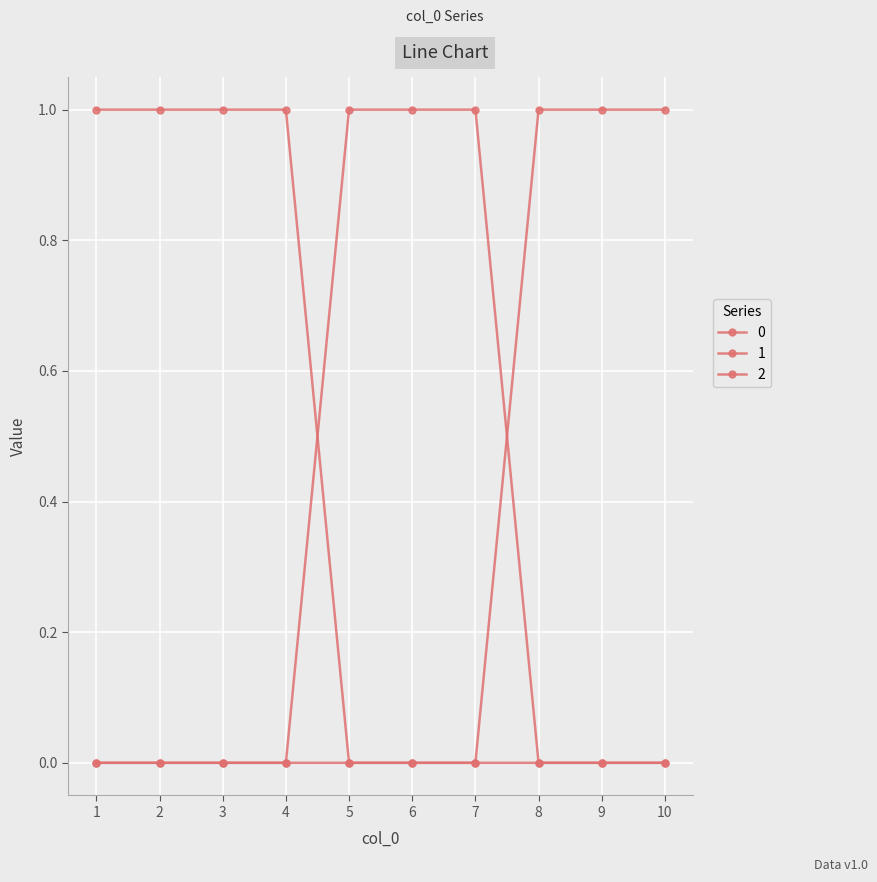

How many distinct data groups are displayed?

3